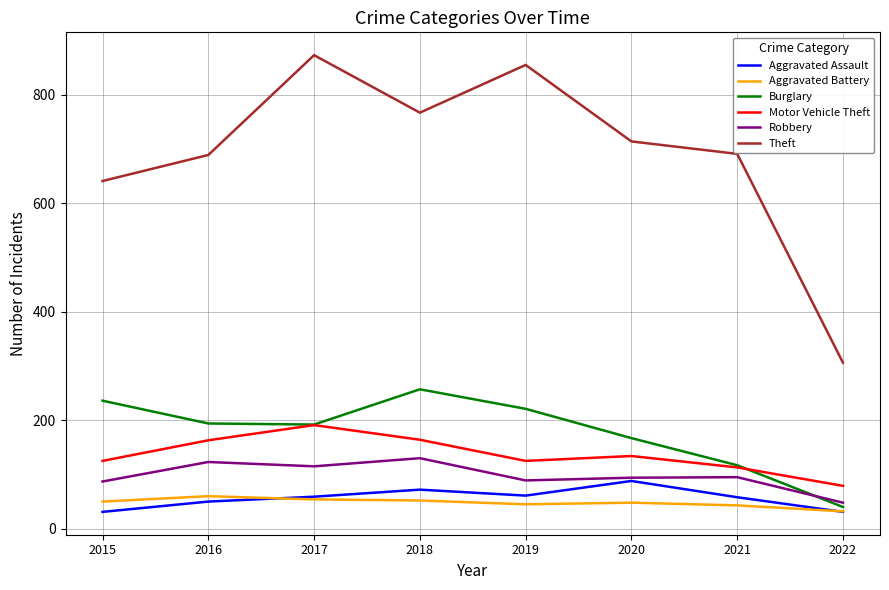

Is the value of Burglary at 2019 greater than the value of Aggravated Battery at 2020?

Yes